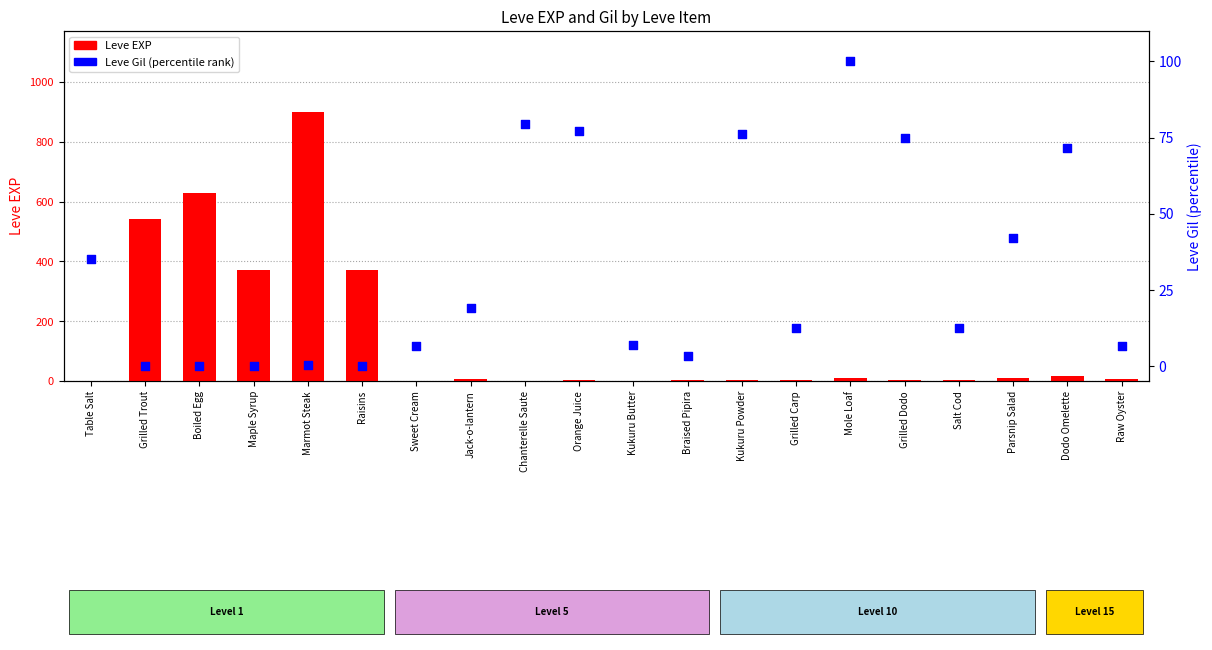

Which series reaches the minimum Y coordinate?

Leve Gil (percentile)